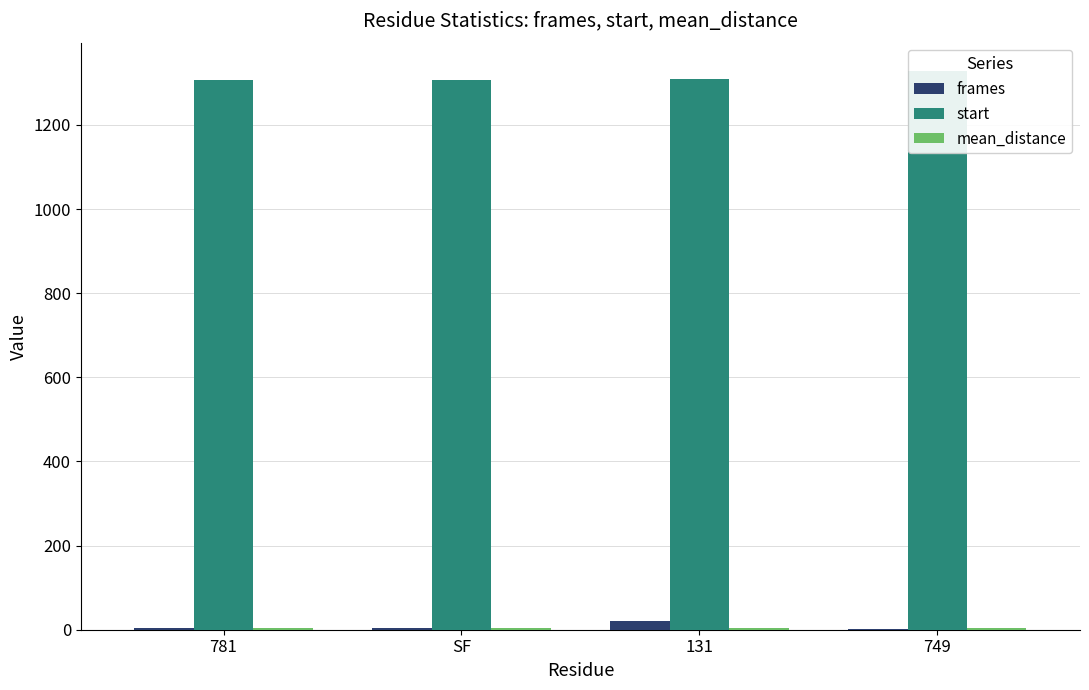

What value does the start series have at 749?

1329.0